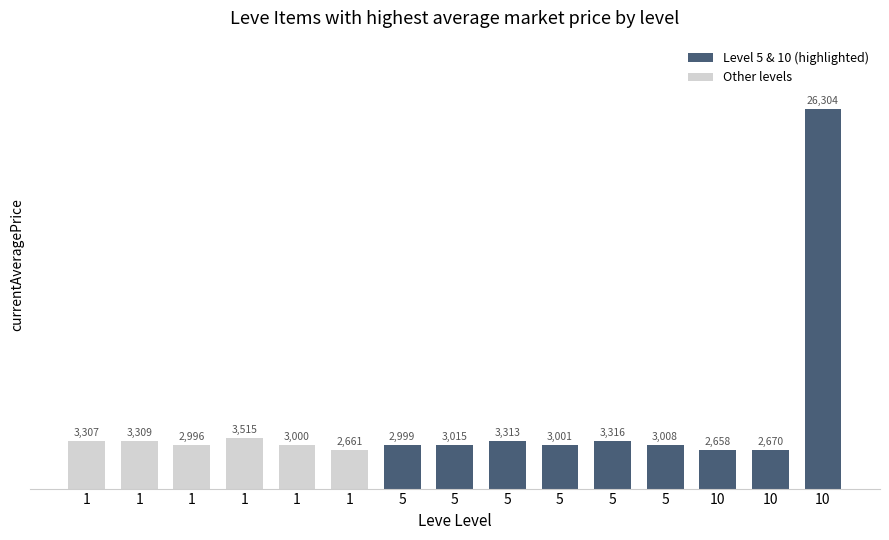

Reading right to left, what are all the values shown in this chart?

26304	2670	2658	3008	3316	3001	3313	3015	2999	2661	3000	3515	2996	3309	3307